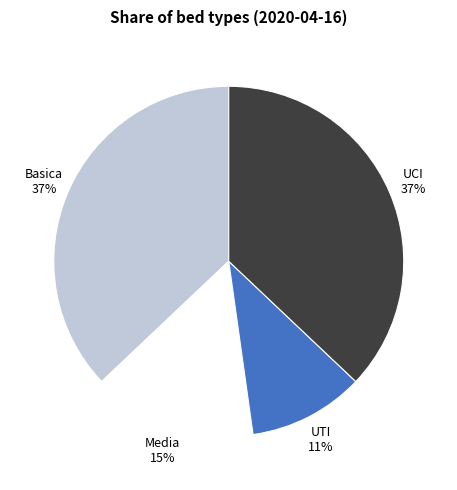

Count the number of slices in the pie.

4